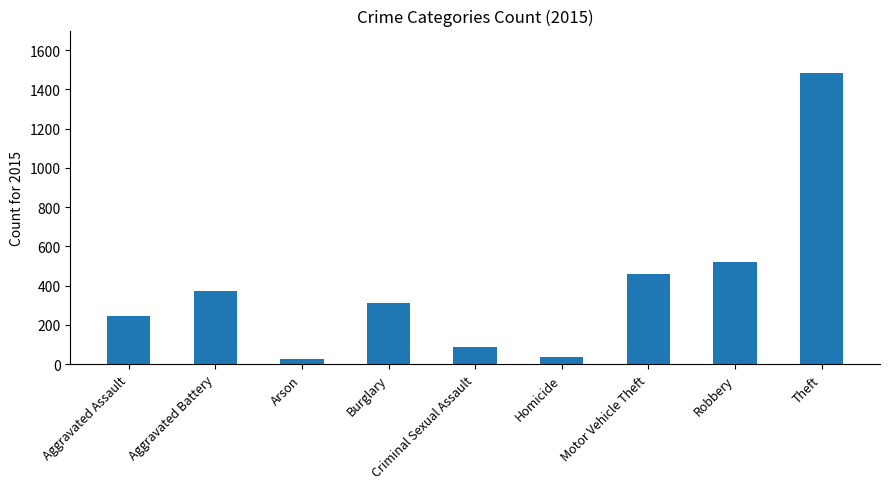

Between Theft and Robbery, which is larger?

Theft